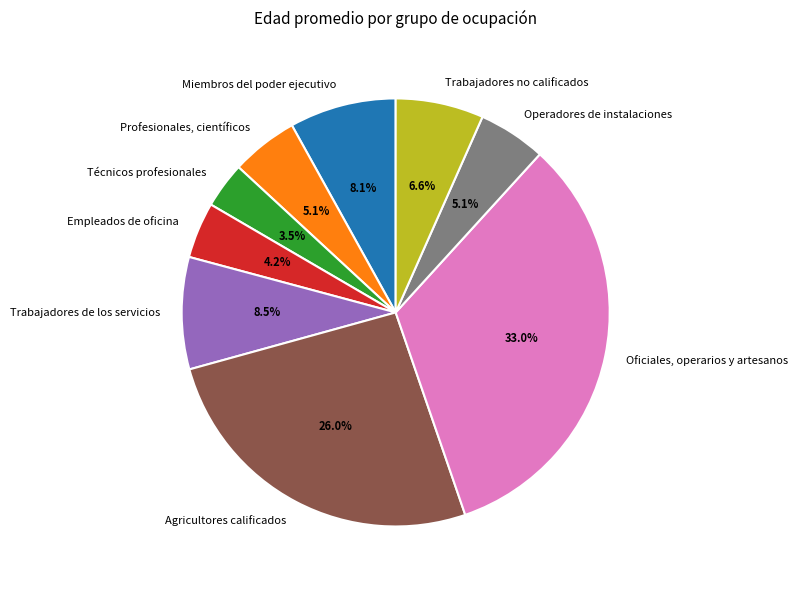

What portion of the pie excludes Operadores de instalaciones?

94.9%